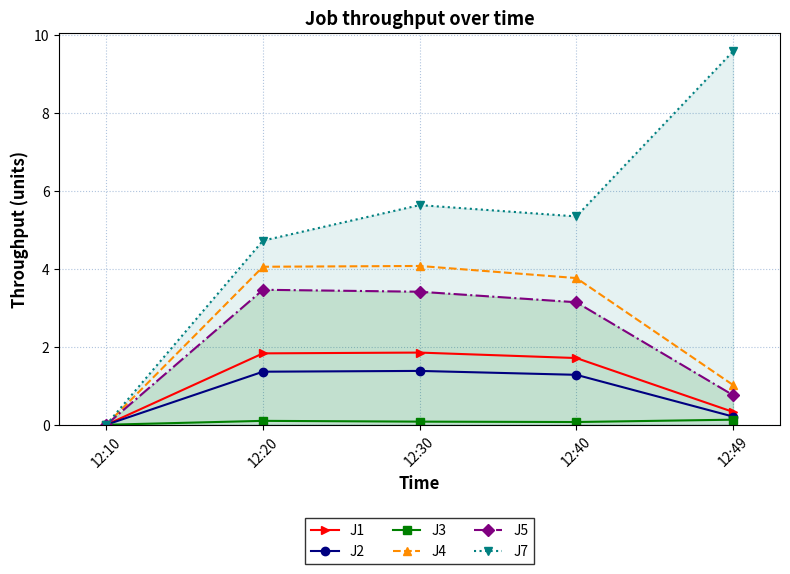

At which category does the chart reach its minimum across all series?

12:10